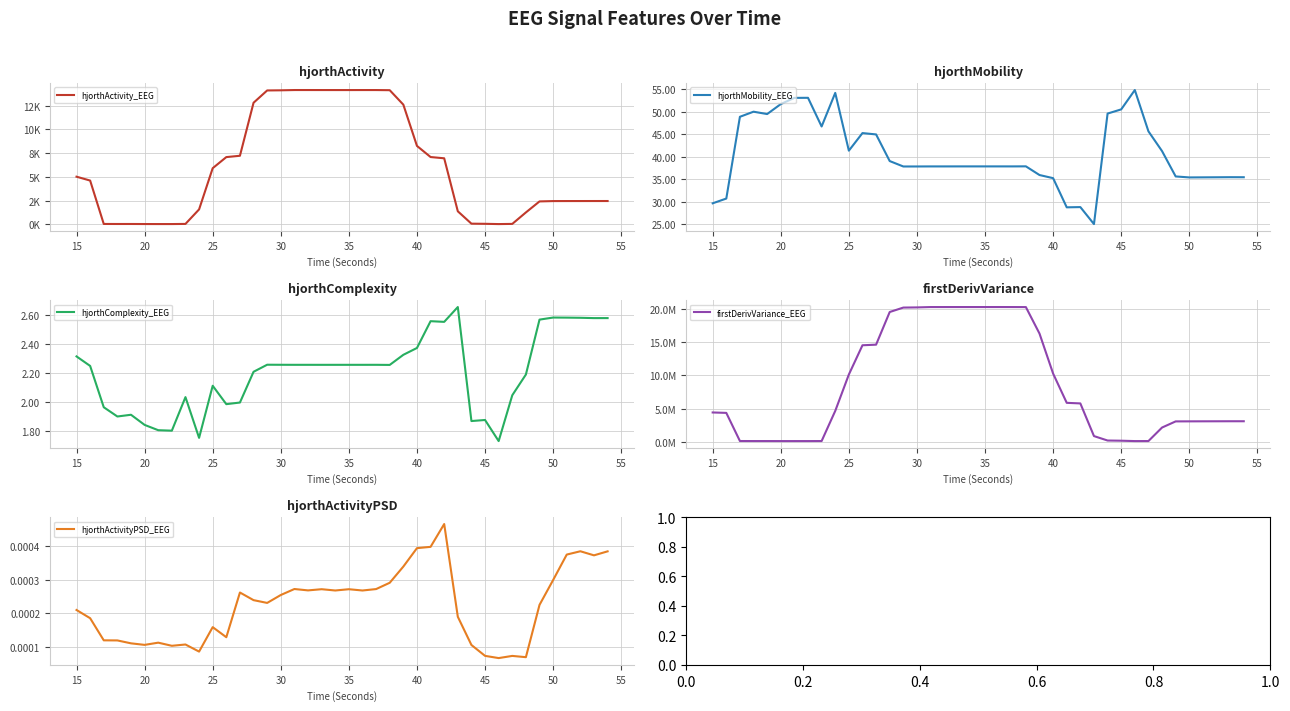

The value of hjorthMobility_EEG at 15 is 29.6. True or false?

True